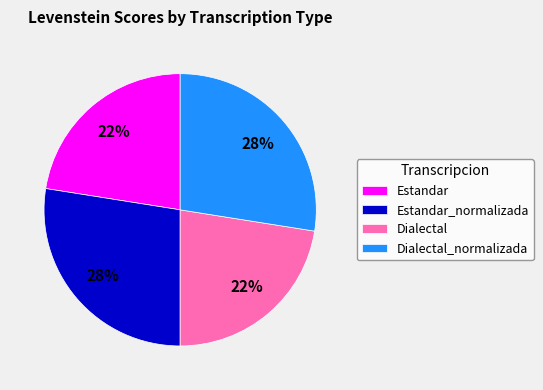

To the nearest percent, what portion does Dialectal represent?

23%